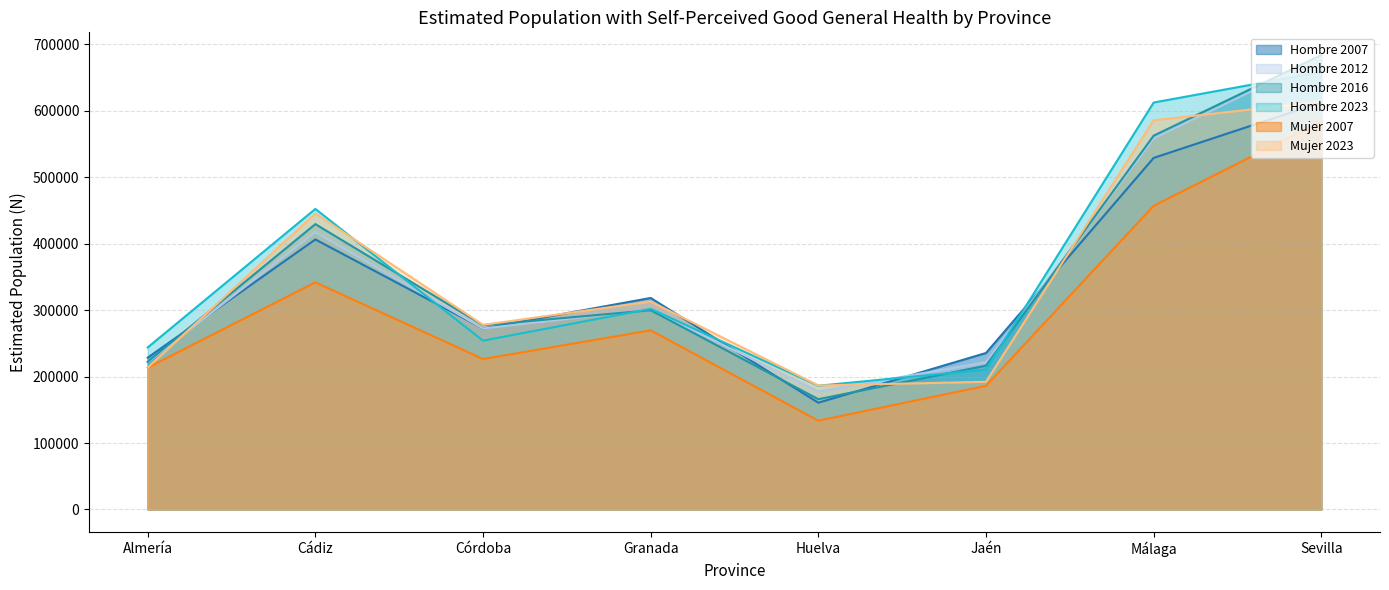

Where is Hombre 2007 nearest to the value 386544?

Cádiz